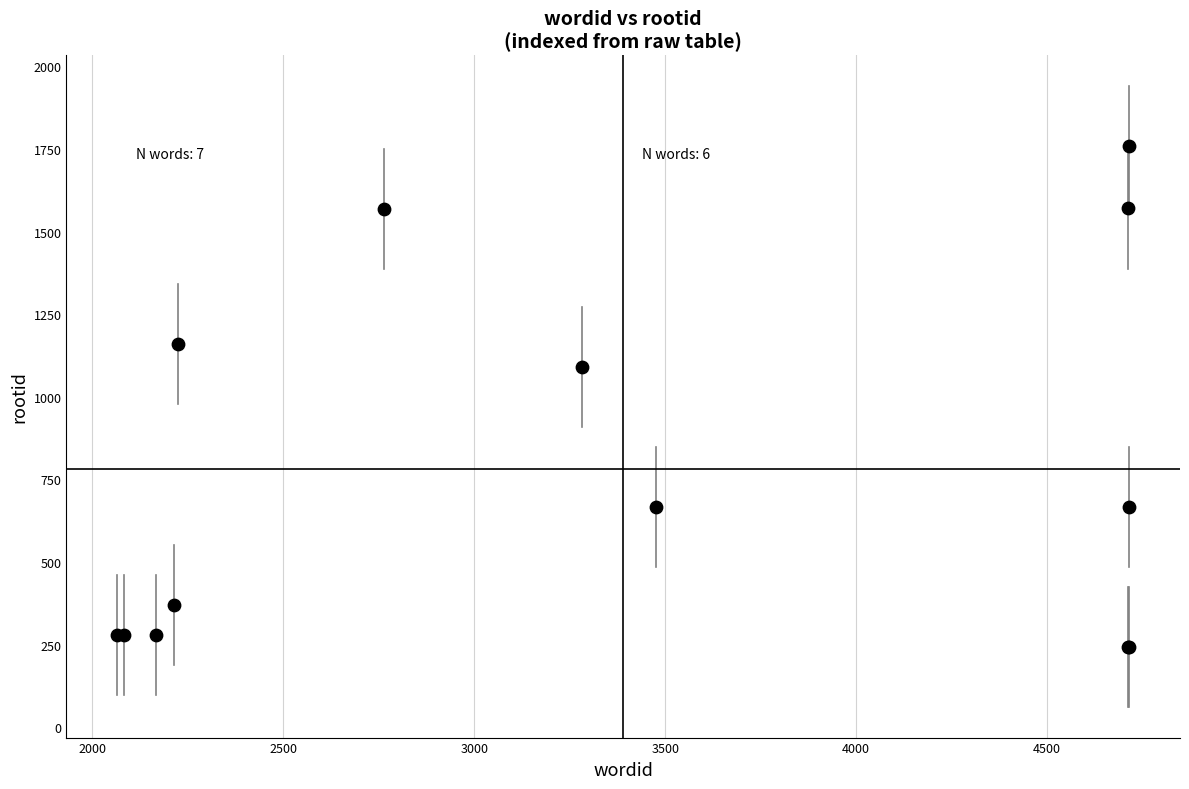

What Y value in the scatter plot is closest to 1001?

1089